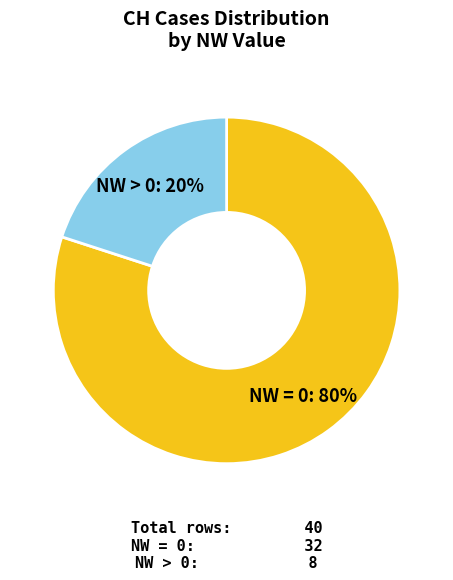

To the nearest percent, what is the difference between the largest and smallest slice percentages?

60%